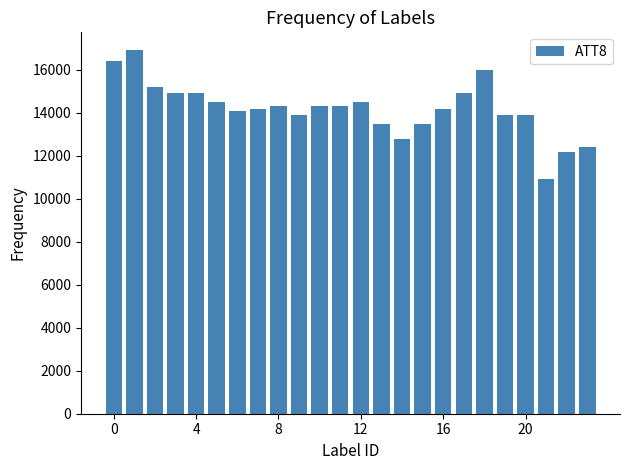

What is the value of the 2nd bar from the left?

16900